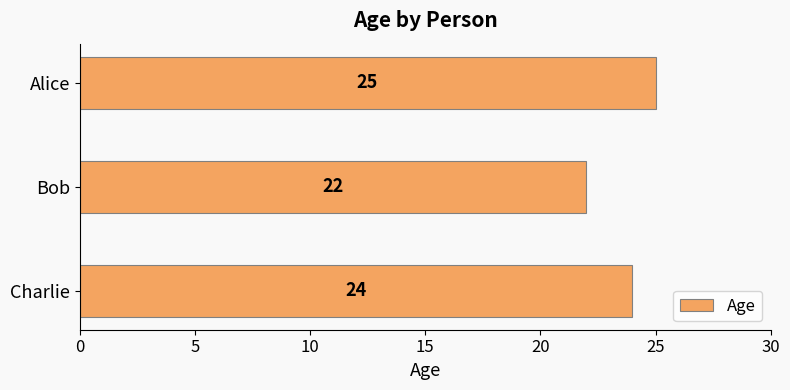

Is it true that the value at Charlie is 24?

True